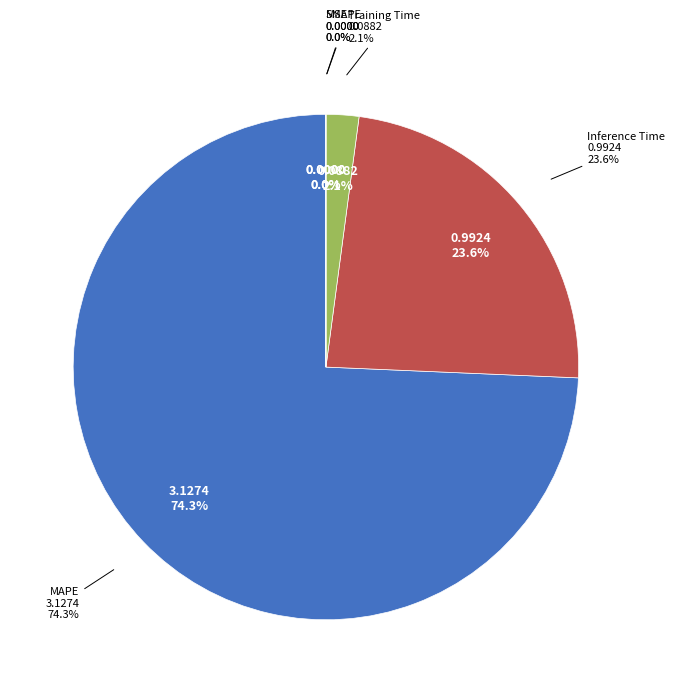

True or false: MAPE accounts for 74% of the total.

True